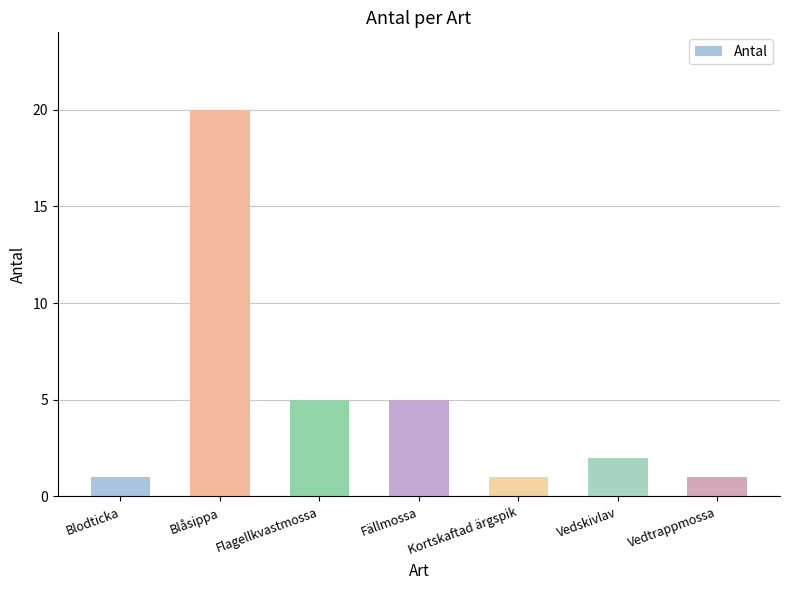

Reading left to right, extract all data points from this chart.

1	20	5	5	1	2	1